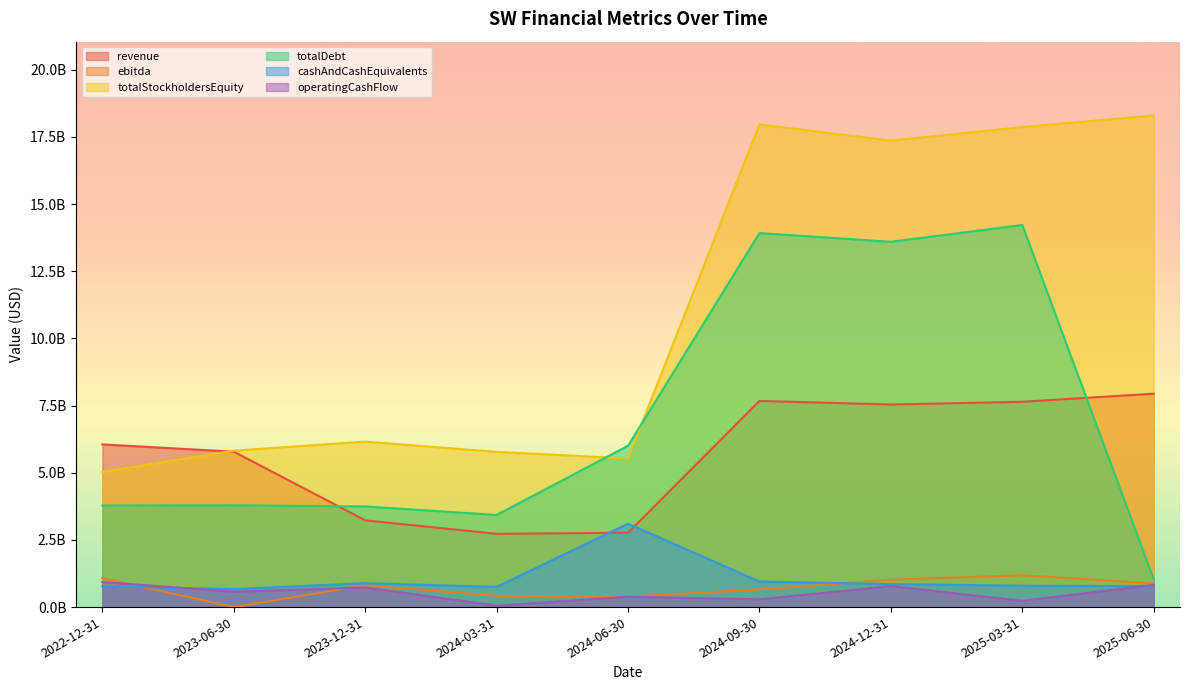

What is the maximum value for cashAndCashEquivalents?

3103887500